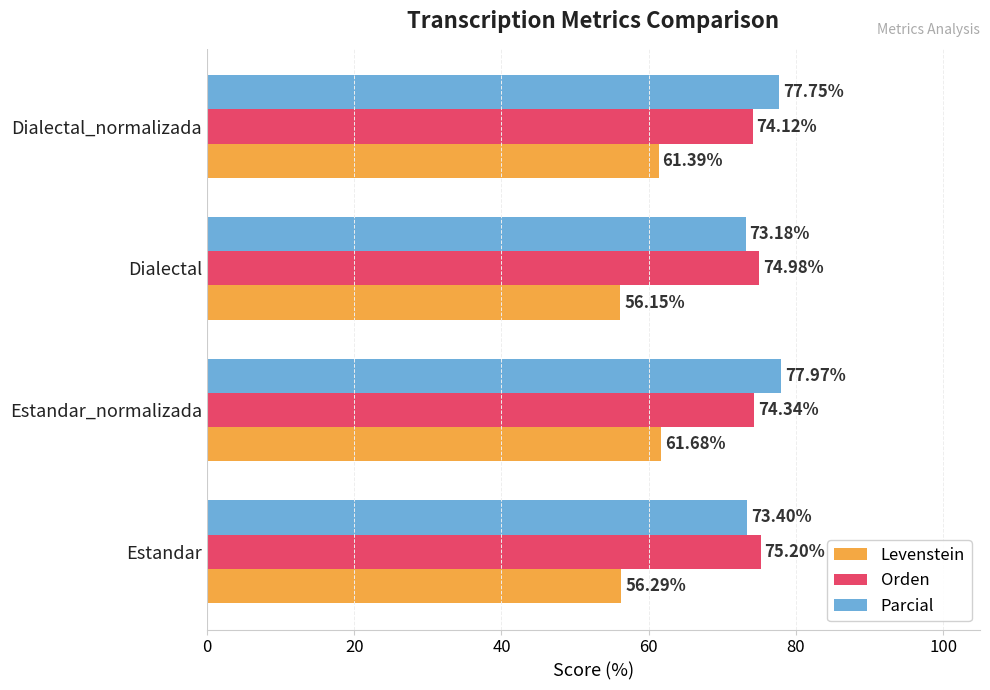

What is the sum of all Levenstein values?

235.5